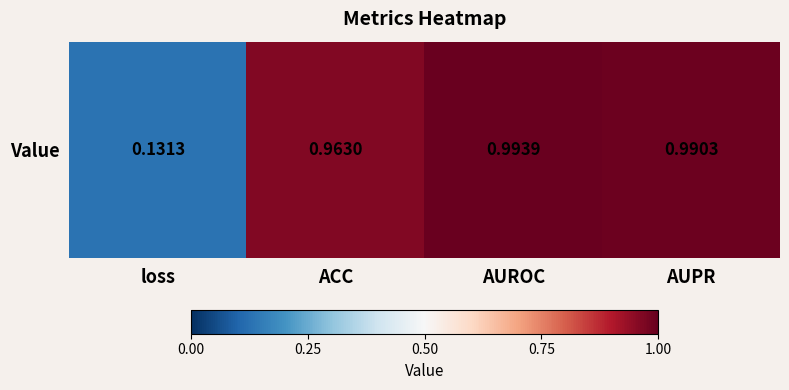

What is the change in value from loss to ACC?

+0.8